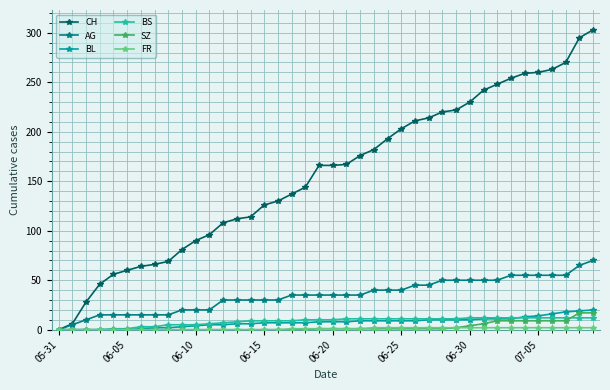

Which series has the largest total across all categories?

CH